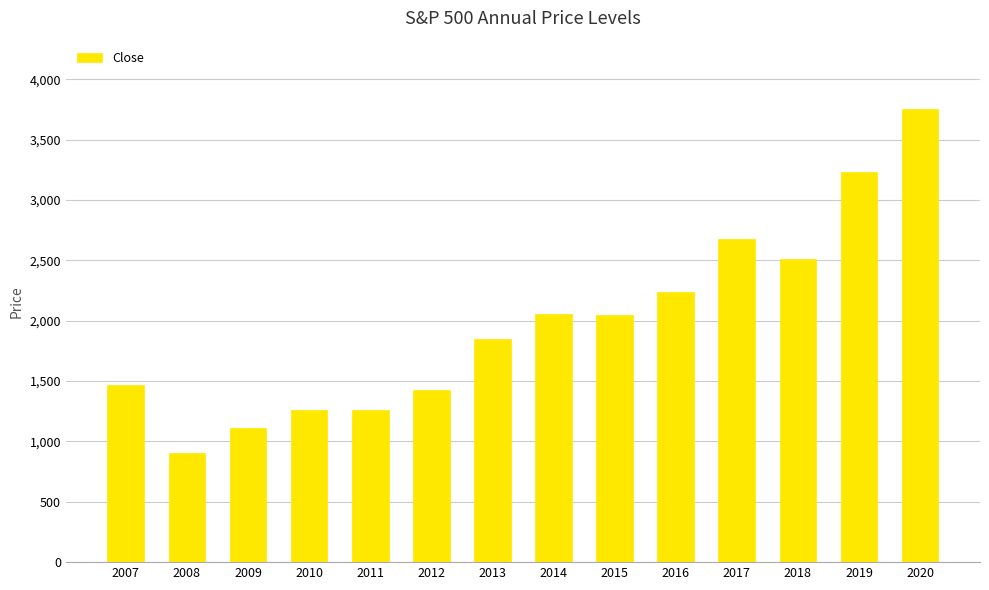

Approximately how many times larger is the value at 2020 compared to 2010?

3.0